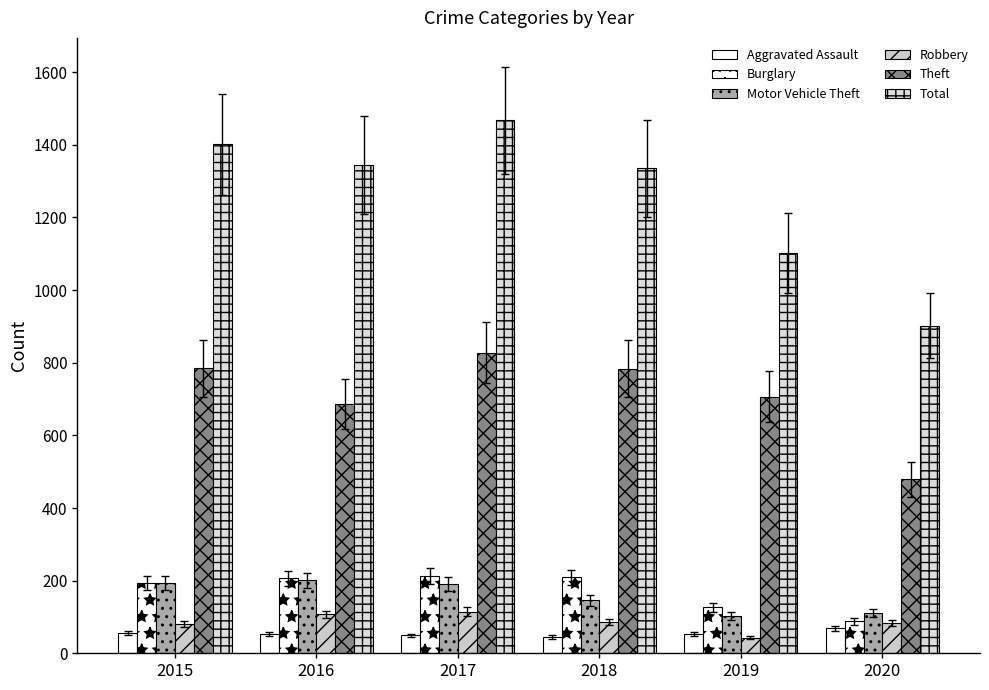

At which category does the chart reach its minimum across all series?

2019